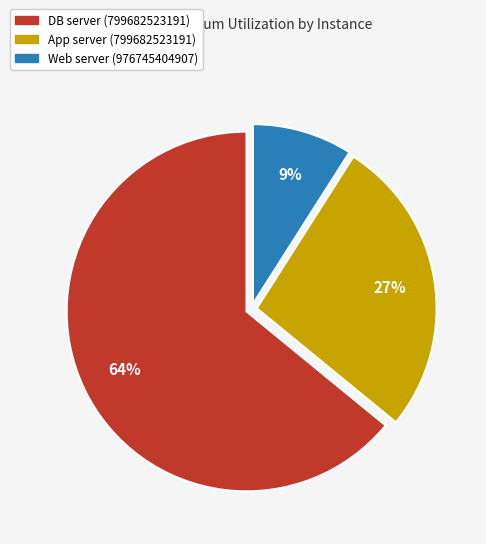

To the nearest percent, what is the difference between the largest and smallest slice percentages?

55%